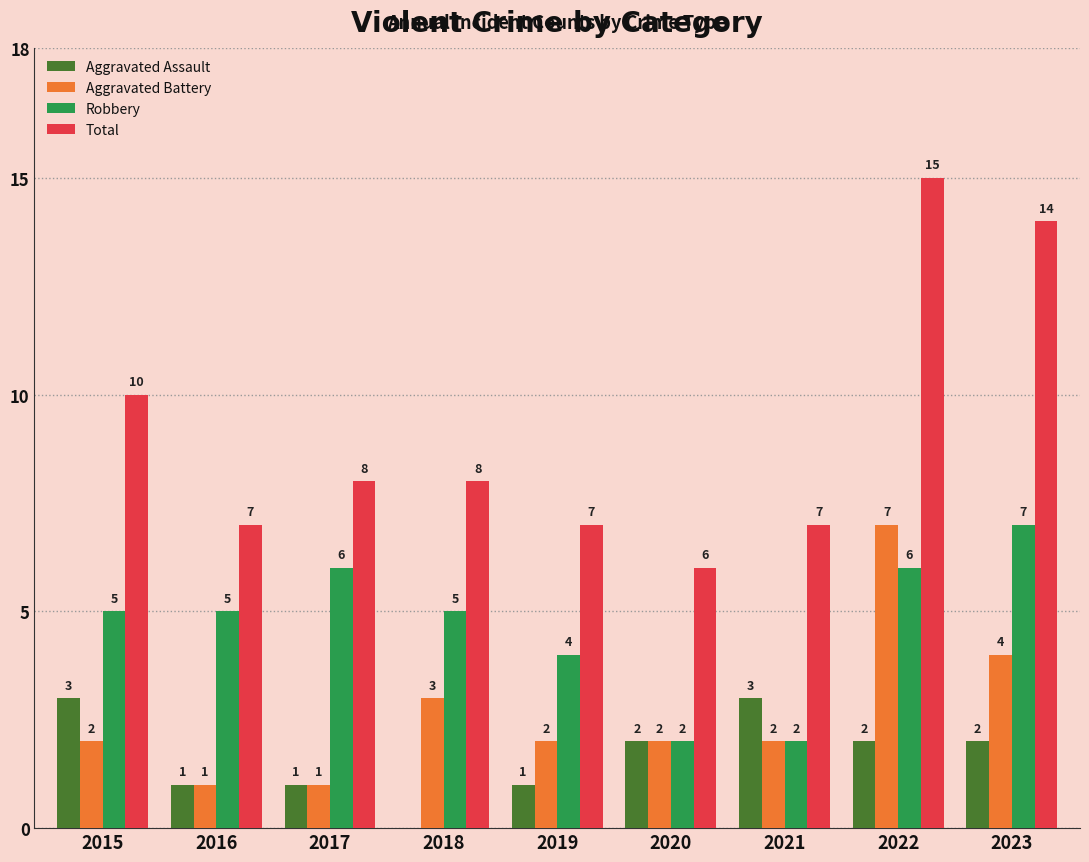

Reading right to left, list all the values displayed in this chart.

Aggravated Assault: 2023=2	2022=2	2021=3	2020=2	2019=1	2018=0	2017=1	2016=1	2015=3
Aggravated Battery: 2023=4	2022=7	2021=2	2020=2	2019=2	2018=3	2017=1	2016=1	2015=2
Robbery: 2023=7	2022=6	2021=2	2020=2	2019=4	2018=5	2017=6	2016=5	2015=5
Total: 2023=14	2022=15	2021=7	2020=6	2019=7	2018=8	2017=8	2016=7	2015=10